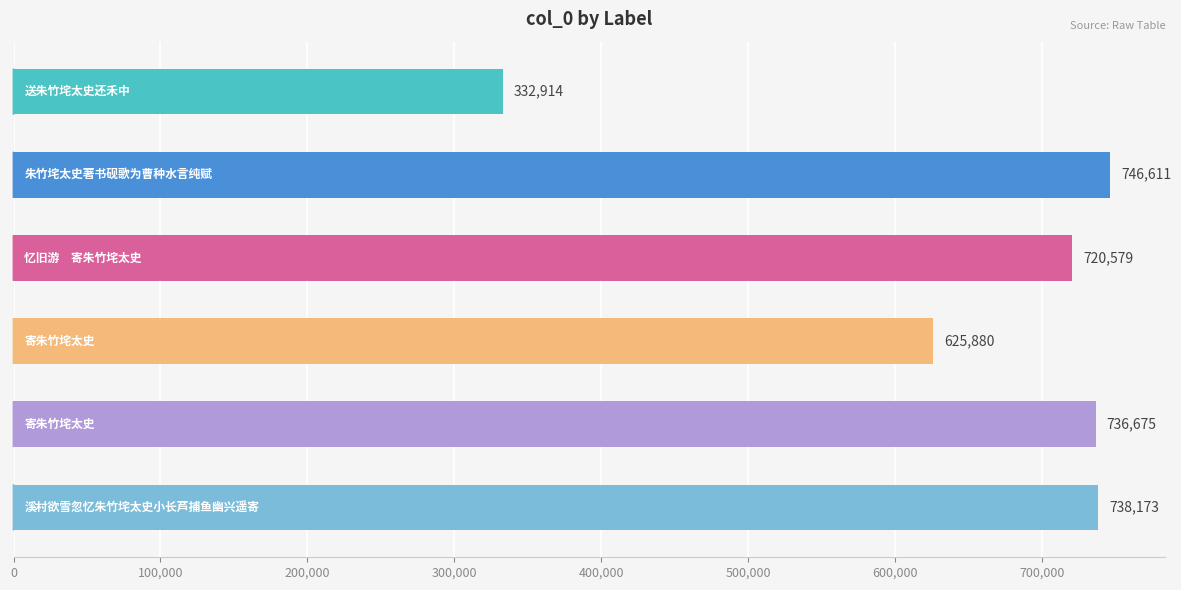

Reading top to bottom, transcribe all the data shown in this chart.

332914	746611	720579	625880	736675	738173